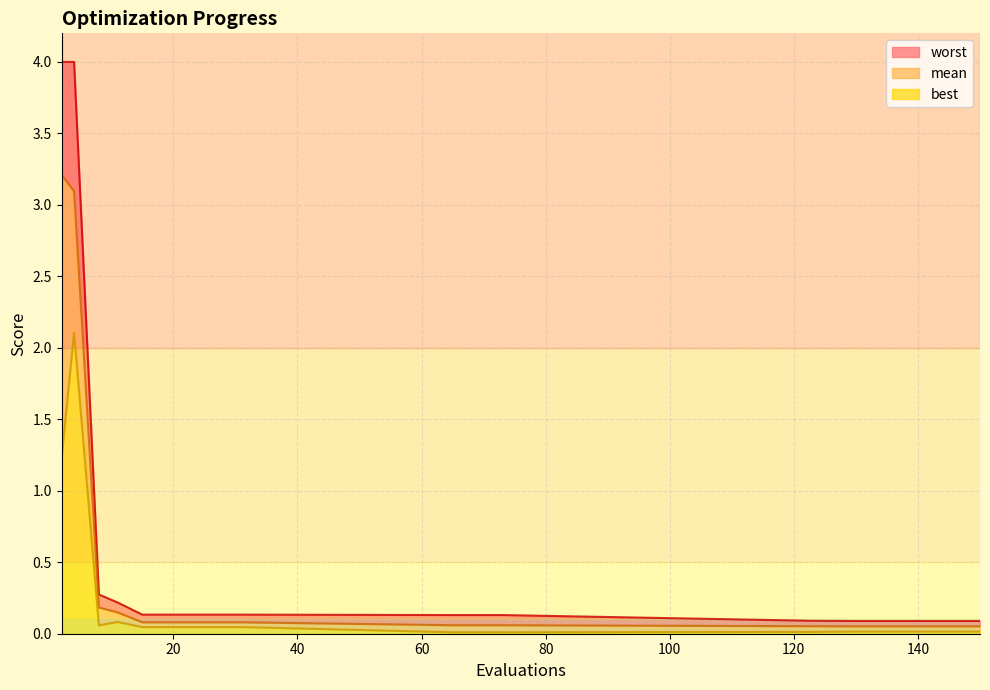

Where is the first local maximum for best?

4